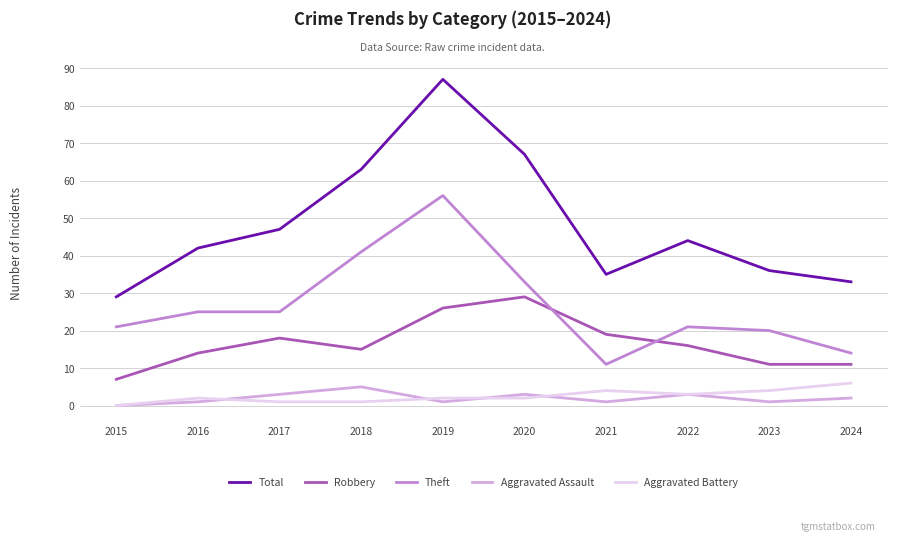

True or false: Aggravated Battery has a value of 2 at 2019.

True